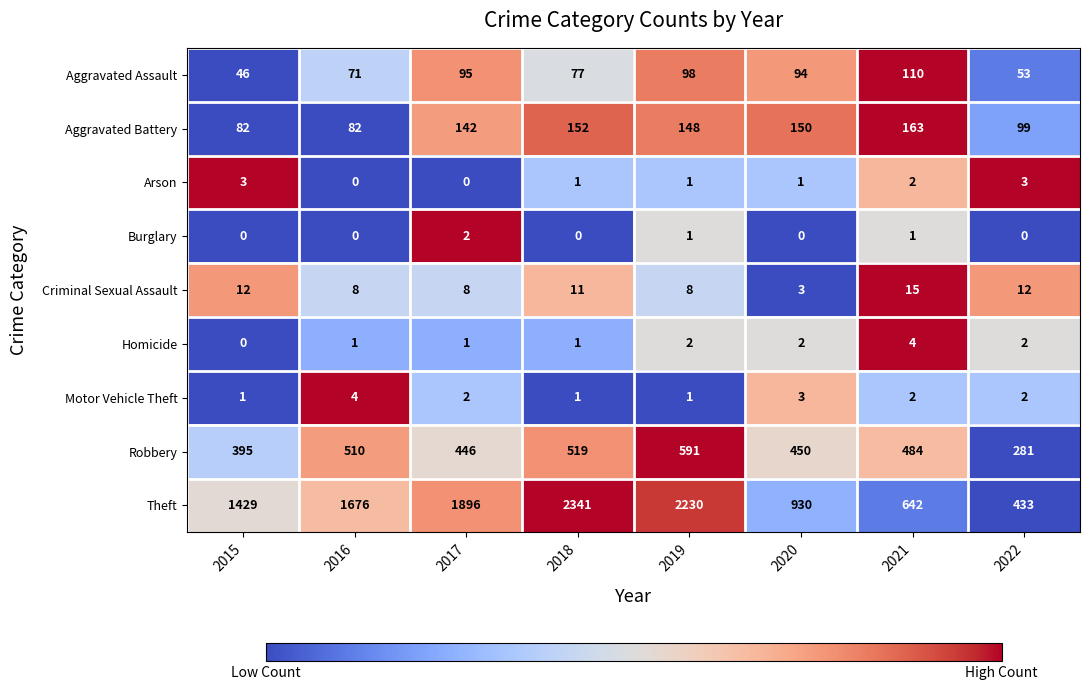

The value of Criminal Sexual Assault at 2017 is 8. True or false?

True